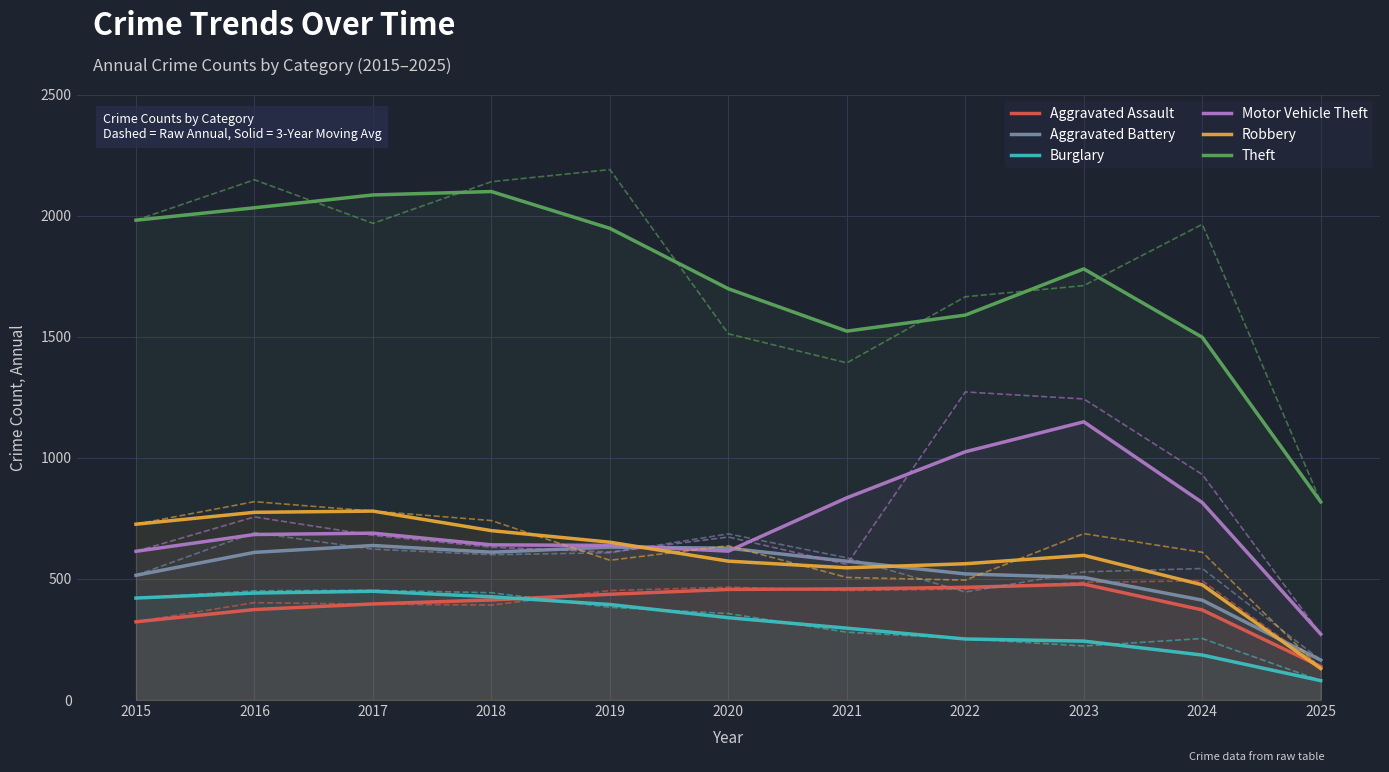

What is the difference between the maximum and second lowest values in the Robbery series?

304.3